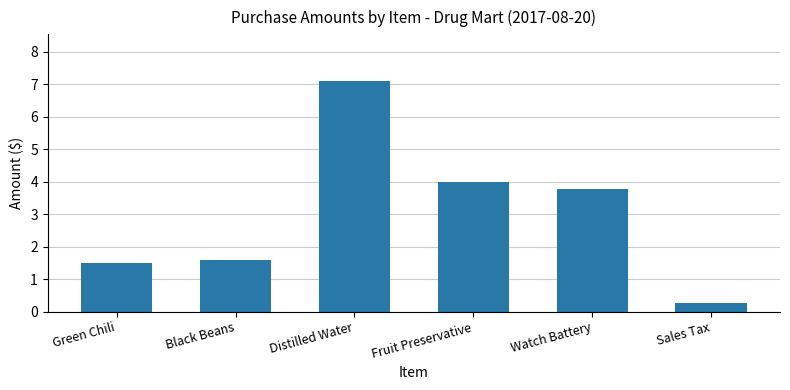

List the labels in order of value, largest first.

Distilled Water, Fruit Preservative, Watch Battery, Black Beans, Green Chili, Sales Tax